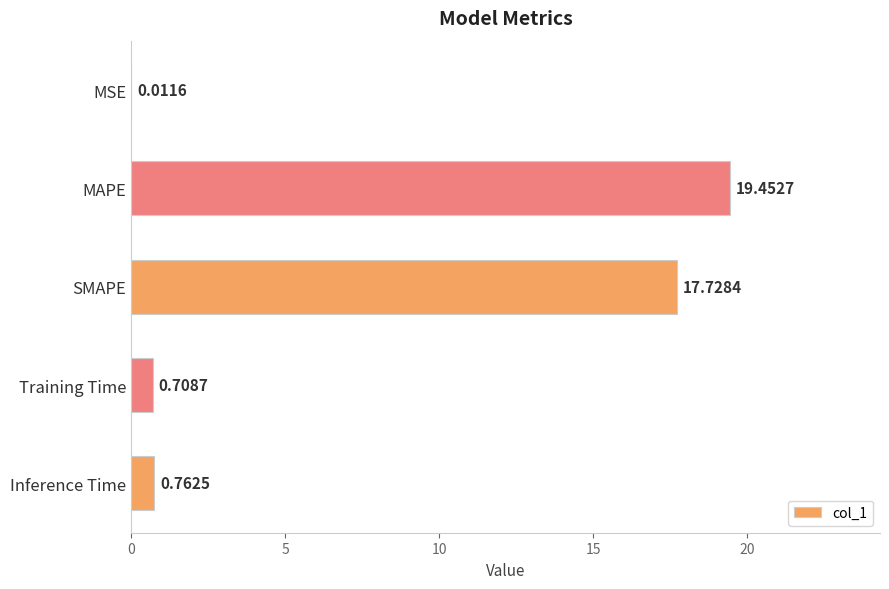

What is the average value?

7.7